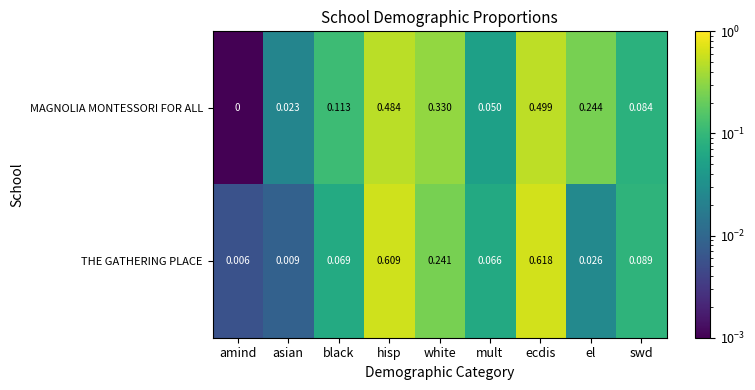

At swd, list the series in order from largest to smallest.

THE GATHERING PLACE, MAGNOLIA MONTESSORI FOR ALL